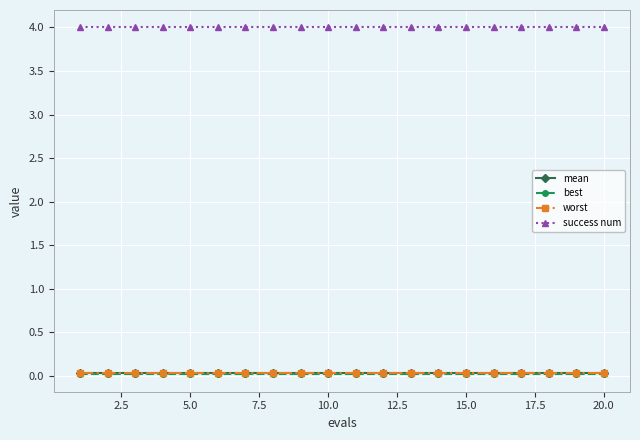

What is the maximum value shown in the chart?

4.0